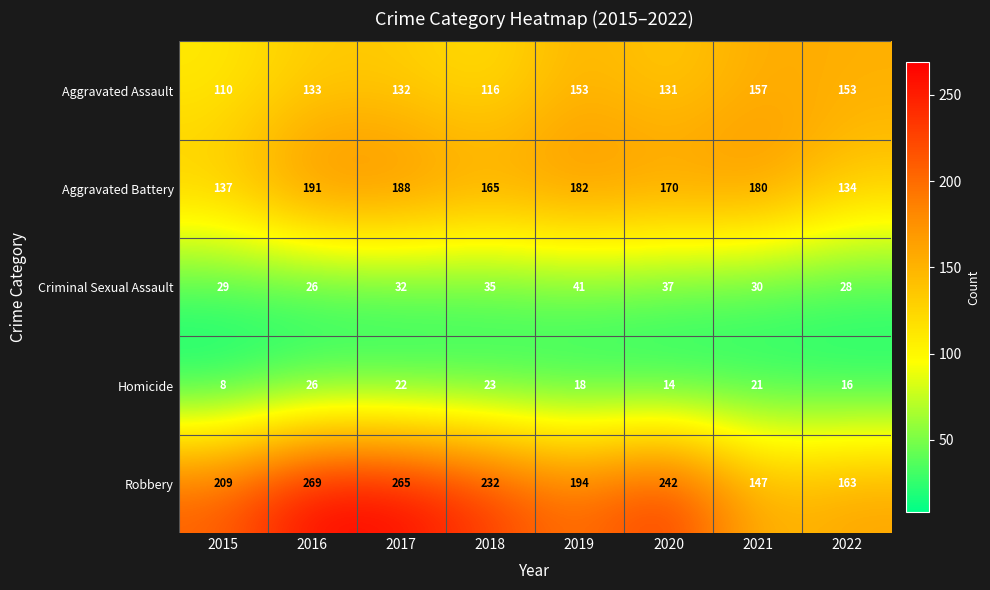

Between 2019 and 2021, which series saw the biggest shift?

Robbery